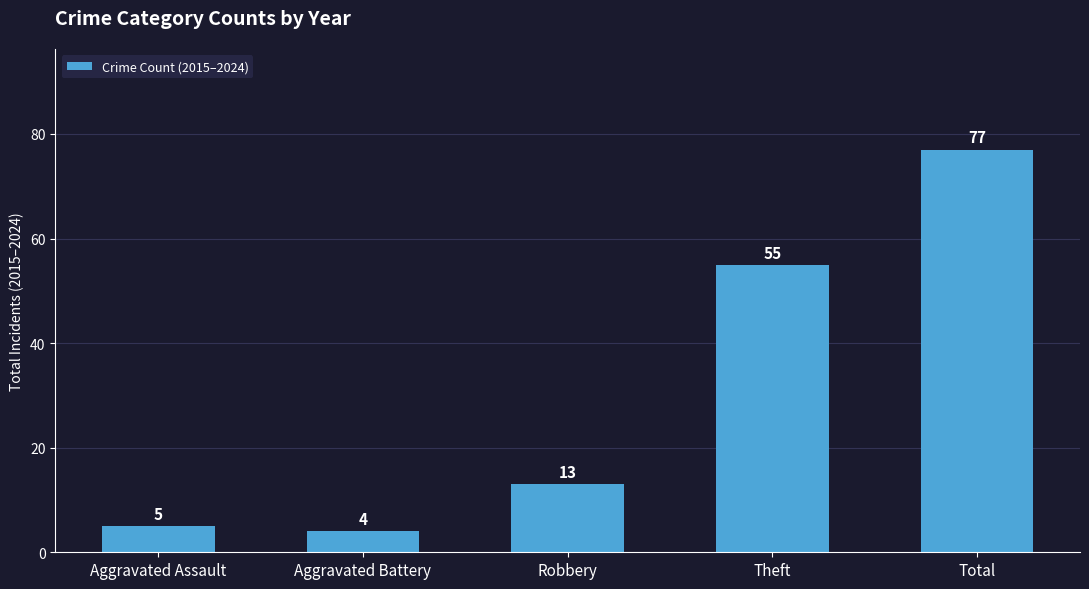

Reading left to right, what are all the values shown in this chart?

Aggravated Assault=5	Aggravated Battery=4	Robbery=13	Theft=55	Total=77